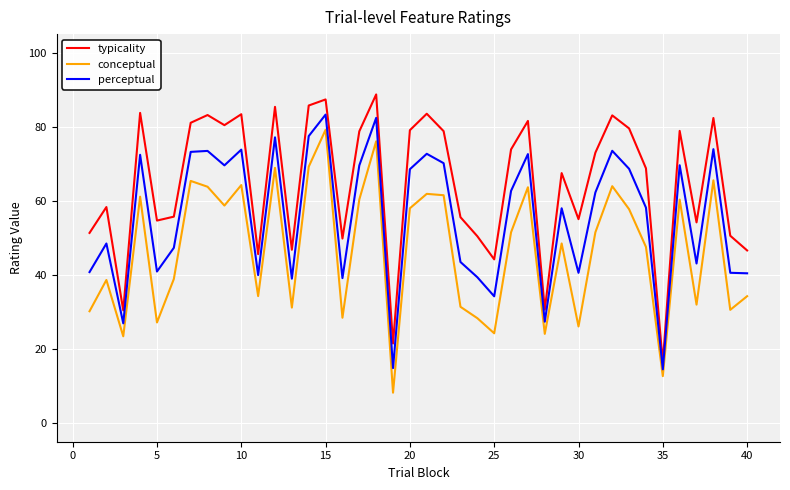

Which series has the largest total across all categories?

typicality